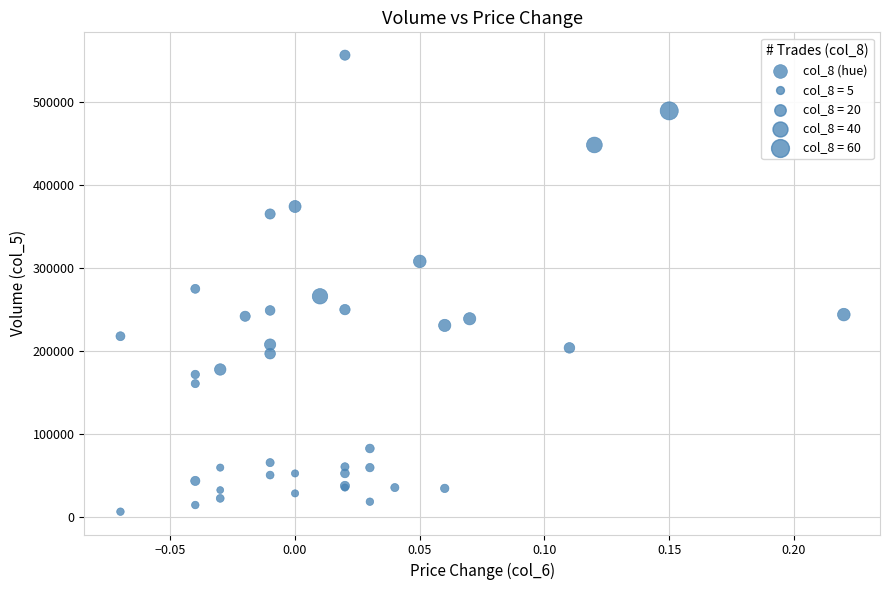

What Y value in the scatter plot is closest to 281500?

275000